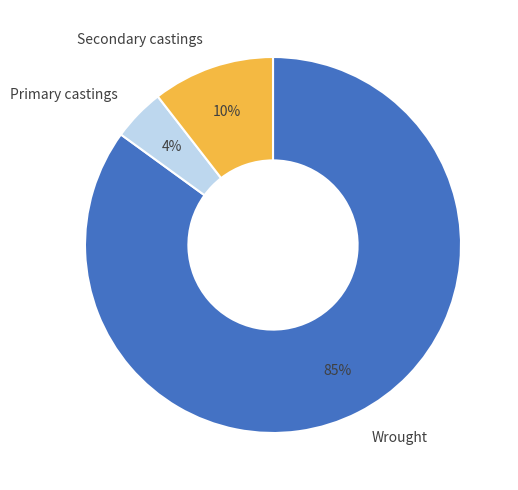

To the nearest percent, what is the difference between the Primary castings and Secondary castings slice percentages?

6%